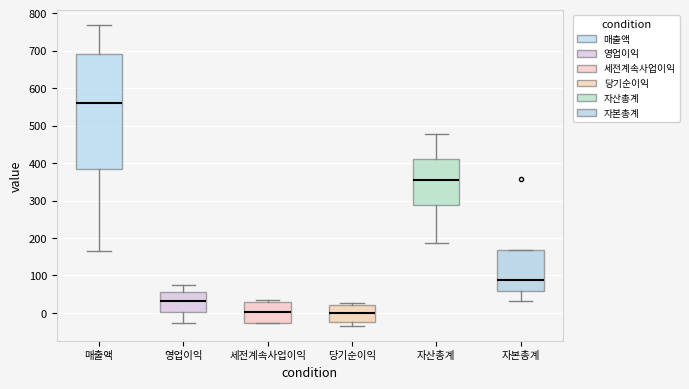

Reading left to right, transcribe this box plot: for each box, give where its median line is, the range the box spans, and where its two whiskers end, as read against the y-axis. The values are not printed on the chart, so give them approximately, as read against the axis.

매출액: median 560, box 380 to 690, whiskers 170 to 770
영업이익: median 30, box 0 to 60, whiskers -30 to 70
세전계속사업이익: median 0, box -30 to 30, whiskers -30 to 40
당기순이익: median 0, box -20 to 20, whiskers -30 to 30
자산총계: median 360, box 290 to 410, whiskers 190 to 480
자본총계: median 90, box 60 to 170, whiskers 30 to 170